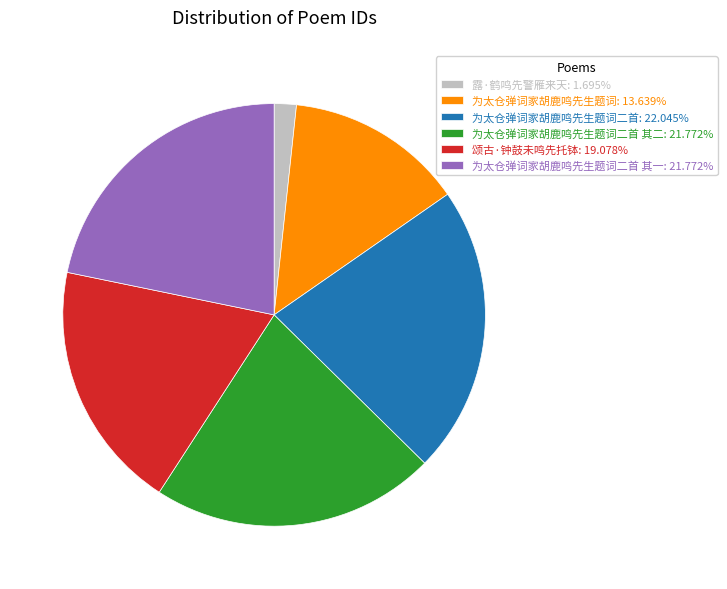

Is there any slice that represents more than half of the pie?

No